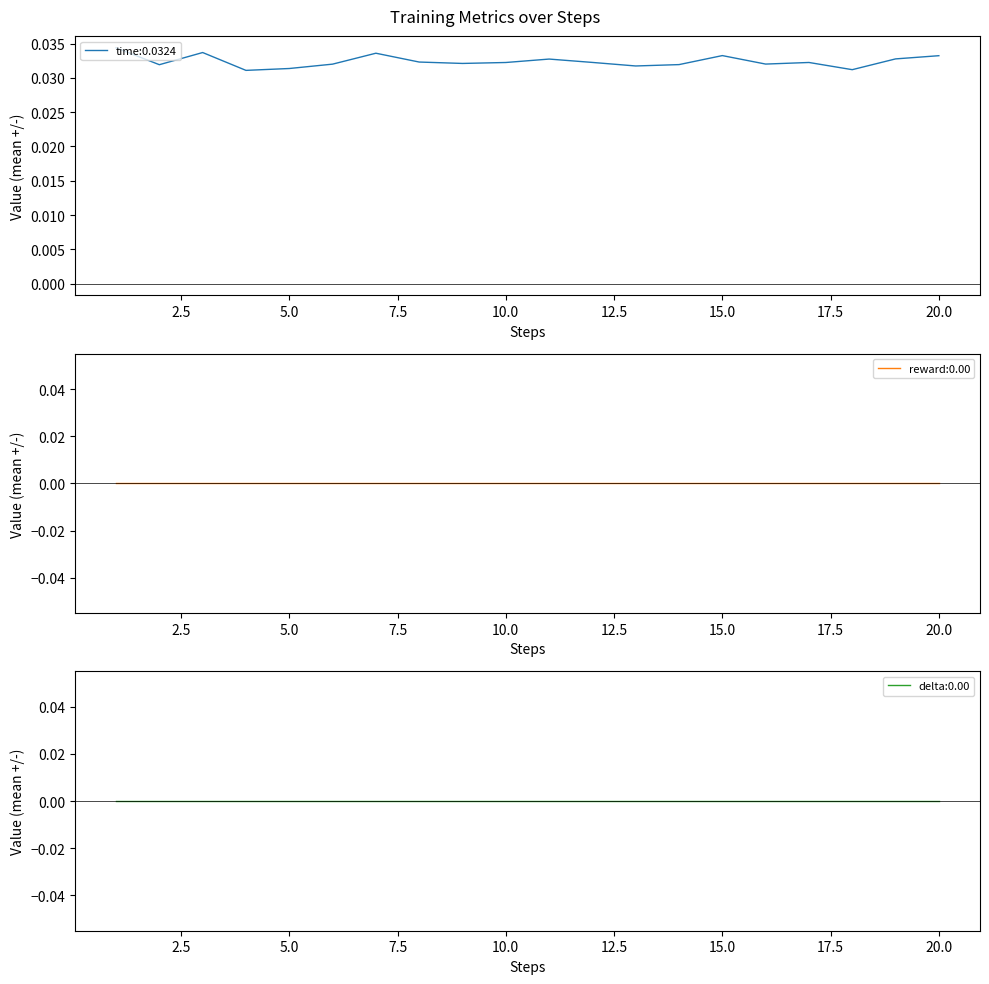

Is it true that delta equals 0.0 at 2?

True